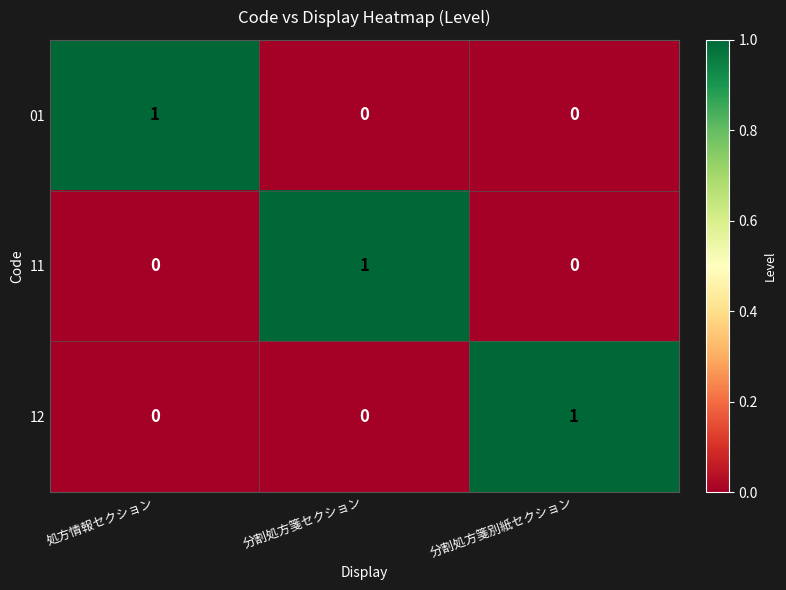

How many categories are shown in the chart?

3